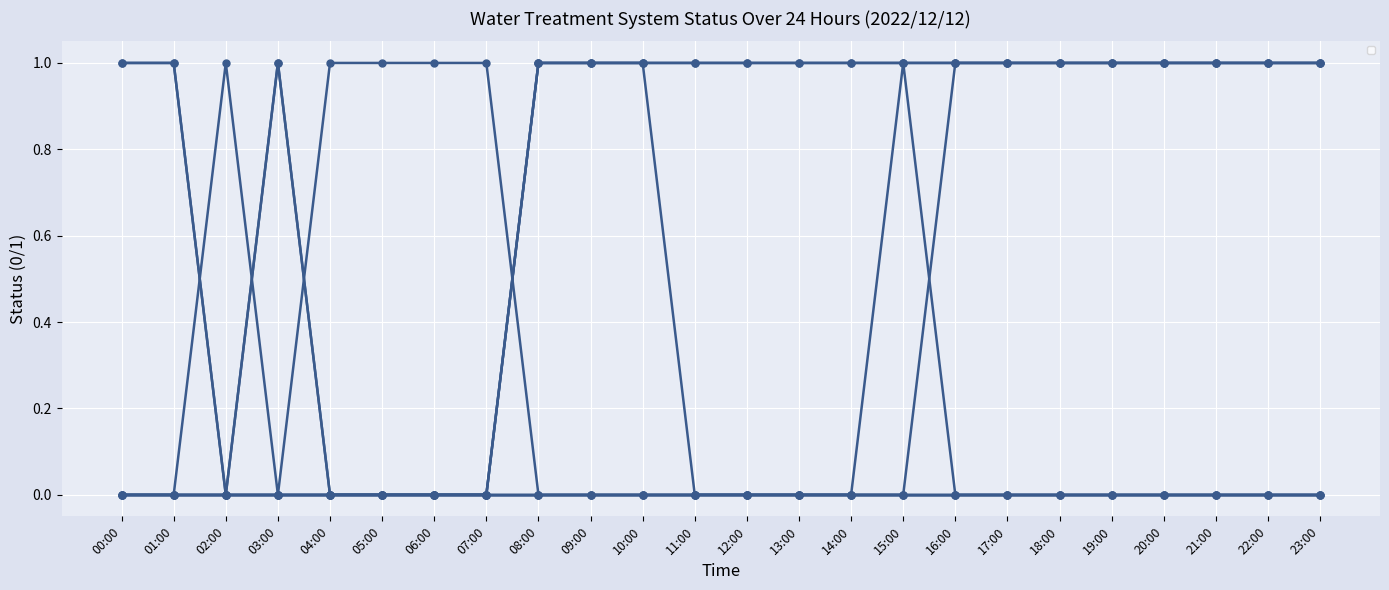

Reading left to right, transcribe all the data shown in this chart.

_LS2_H_TREATED_WATER_TANK: 1	1	0	1	0	0	0	0	1	1	1	1	1	1	1	1	1	1	1	1	1	1	1	1
_LS2_HH_TREATED_WATER_TANK: 0	0	1	0	1	1	1	1	0	0	0	0	0	0	0	0	0	0	0	0	0	0	0	0
_BP_01A_Run_NaCl_PUMP: 0	0	0	0	0	0	0	0	1	1	1	0	0	0	0	0	1	1	1	1	1	1	1	1
_NP_01A_F_BACK_WASH_PUMP: 0	0	0	0	0	0	0	0	0	0	0	0	0	0	0	1	0	0	0	0	0	0	0	0
_08A_BIRM_A1: 1	1	0	1	0	0	0	0	1	1	1	1	1	1	1	1	1	1	1	1	1	1	1	1